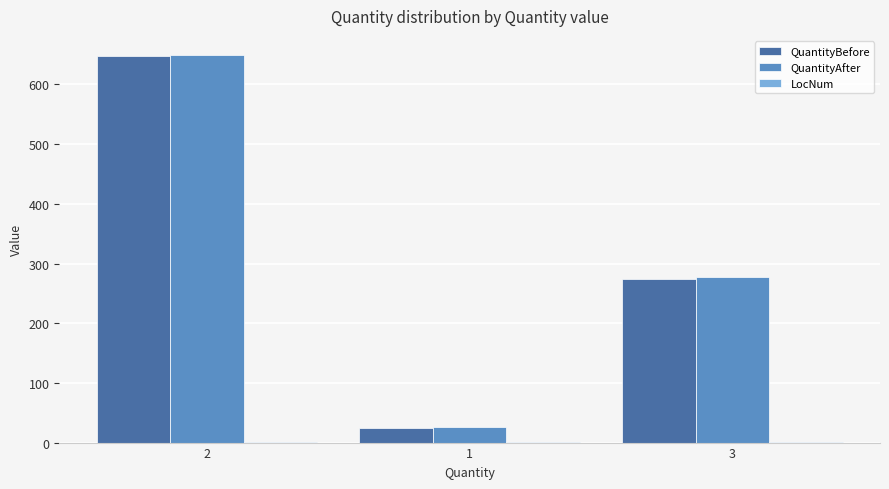

How many groups of bars are there?

3